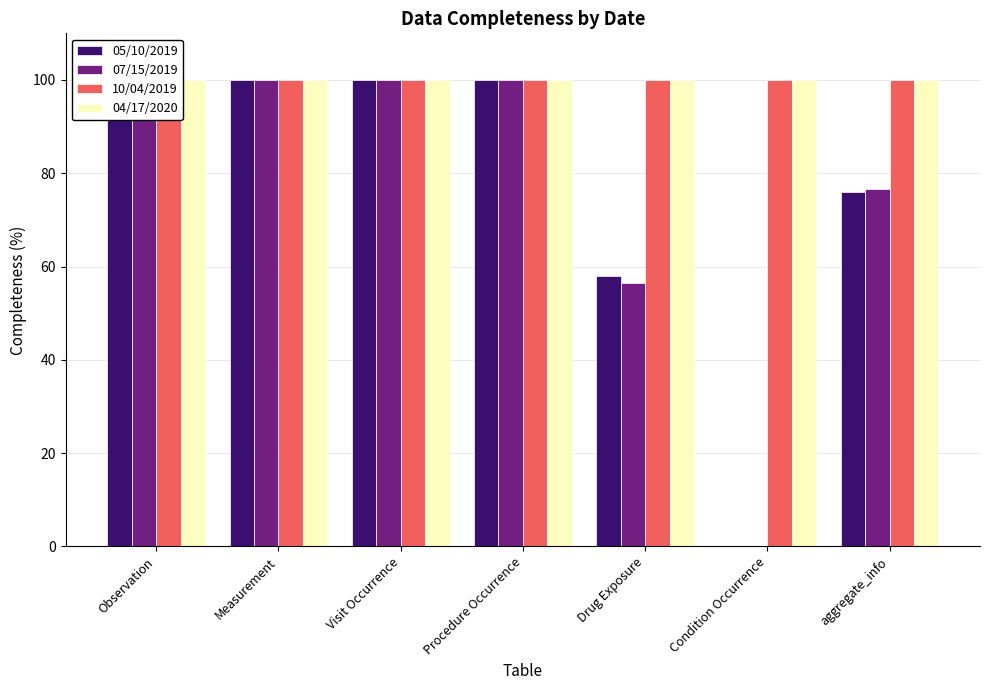

Count the number of data series in this chart.

4